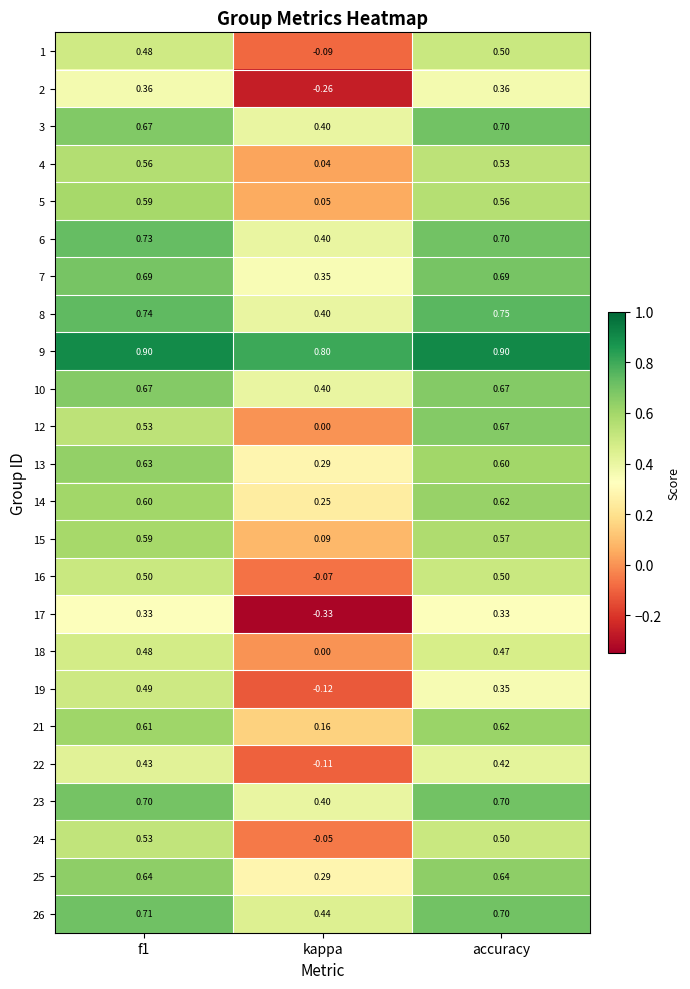

Where is 23 nearest to the value 0?

kappa